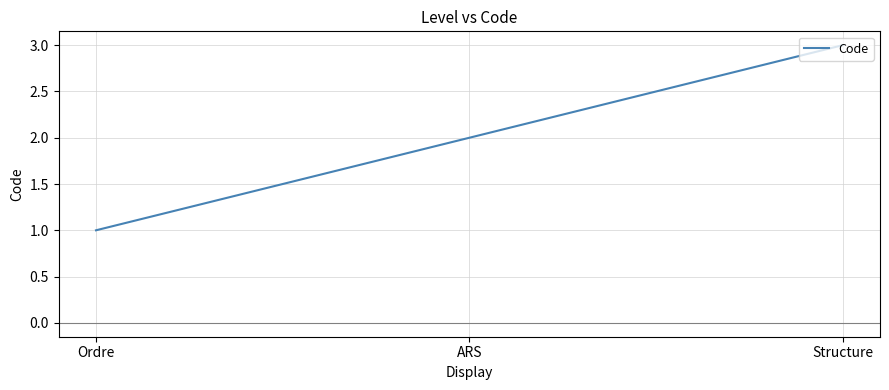

Reading right to left, extract all data points from this chart.

3	2	1